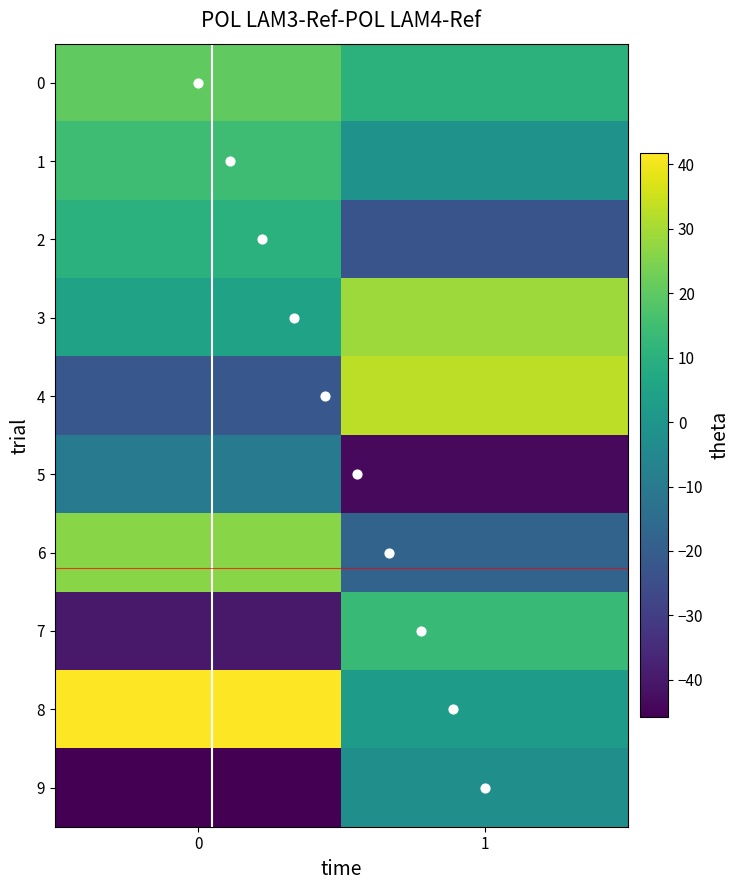

What is the highest value of the 1 series?

33.0